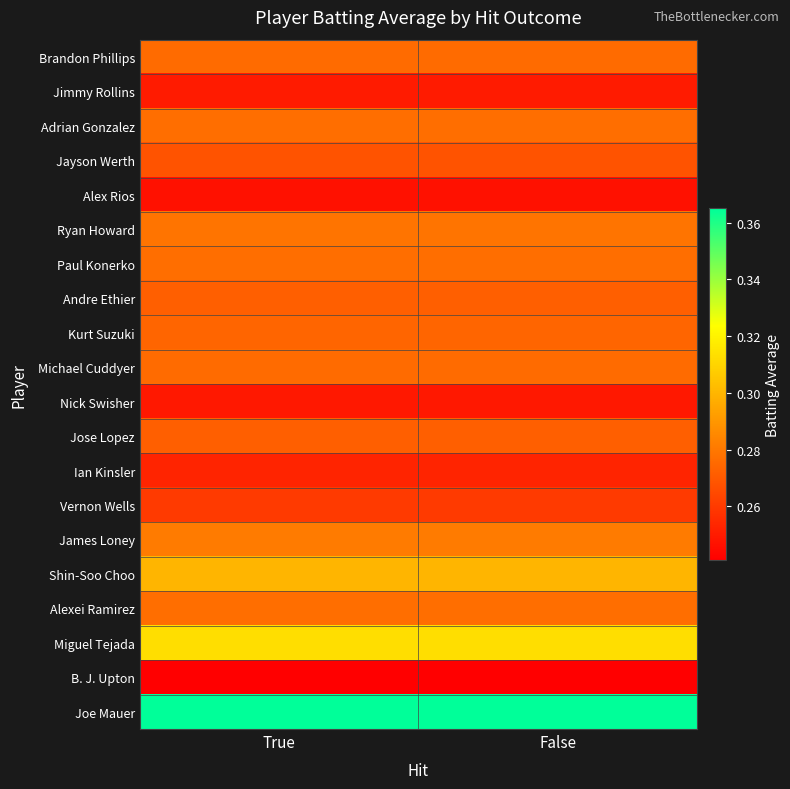

What is the total value across all series at False?

5.5